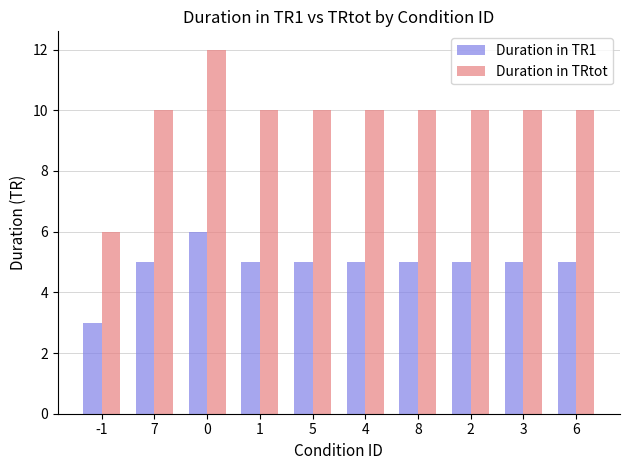

Is the value of Duration in TRtot at 3 greater than the value of Duration in TR1 at 4?

Yes